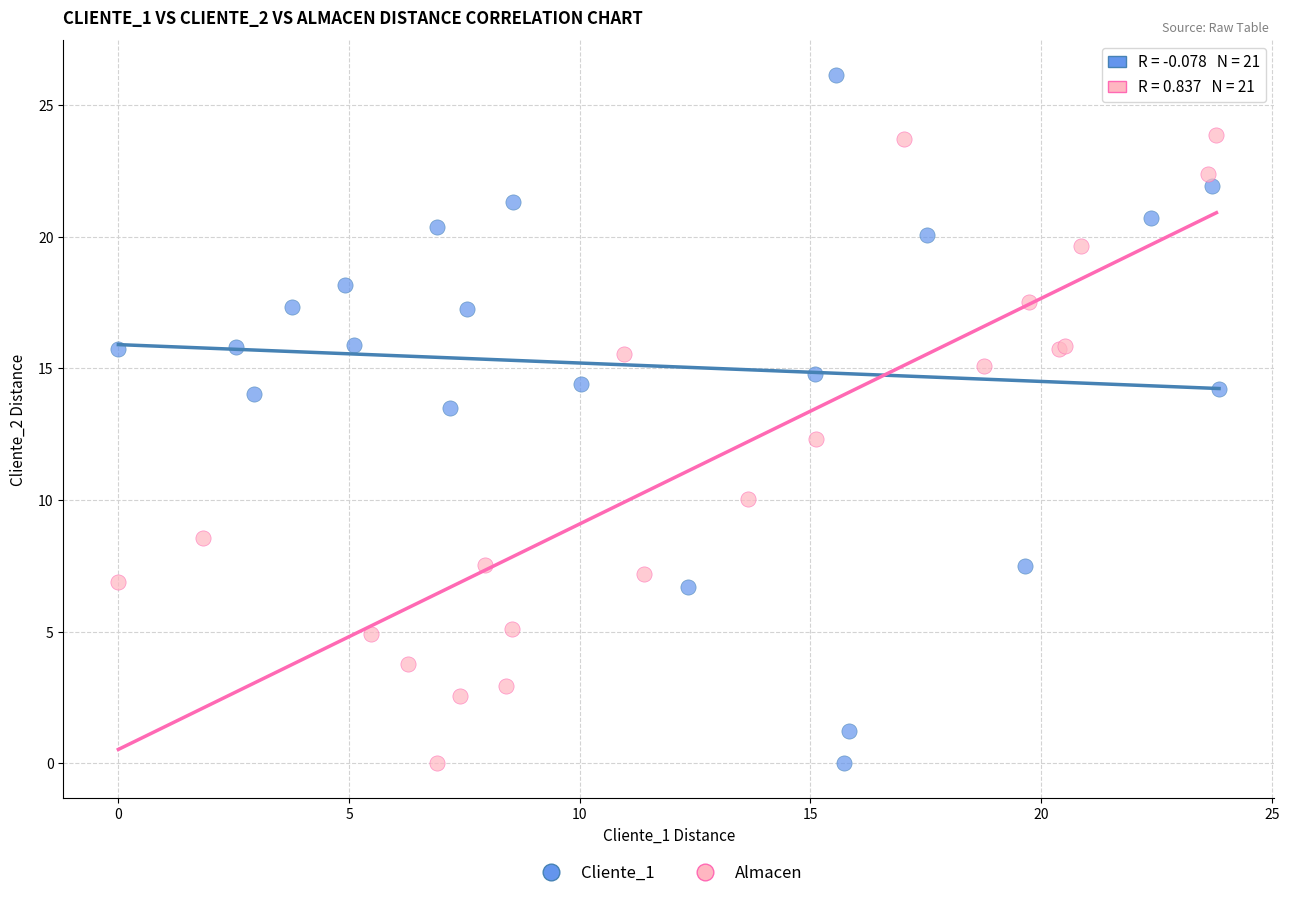

Which series has the largest Y range (max minus min)?

Cliente_1